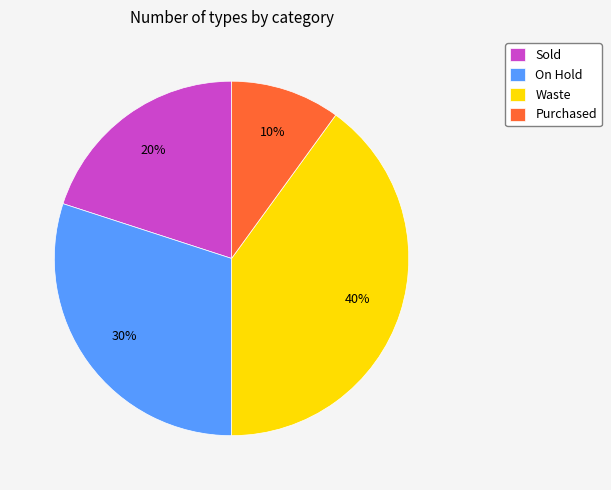

Rank the categories by value from lowest to highest.

Purchased, Sold, On Hold, Waste